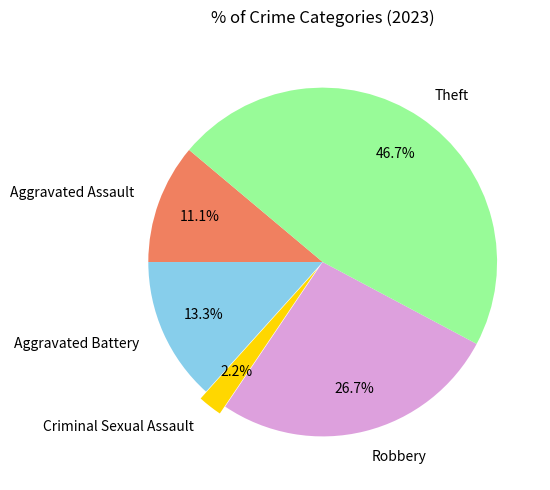

The Theft slice represents 59% of the pie. True or false?

False